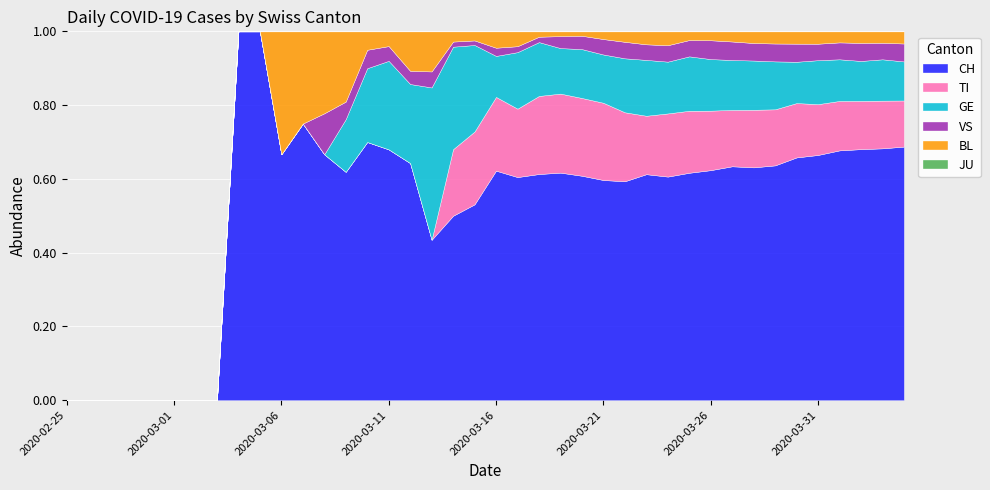

Which series has the widest spread of values?

CH